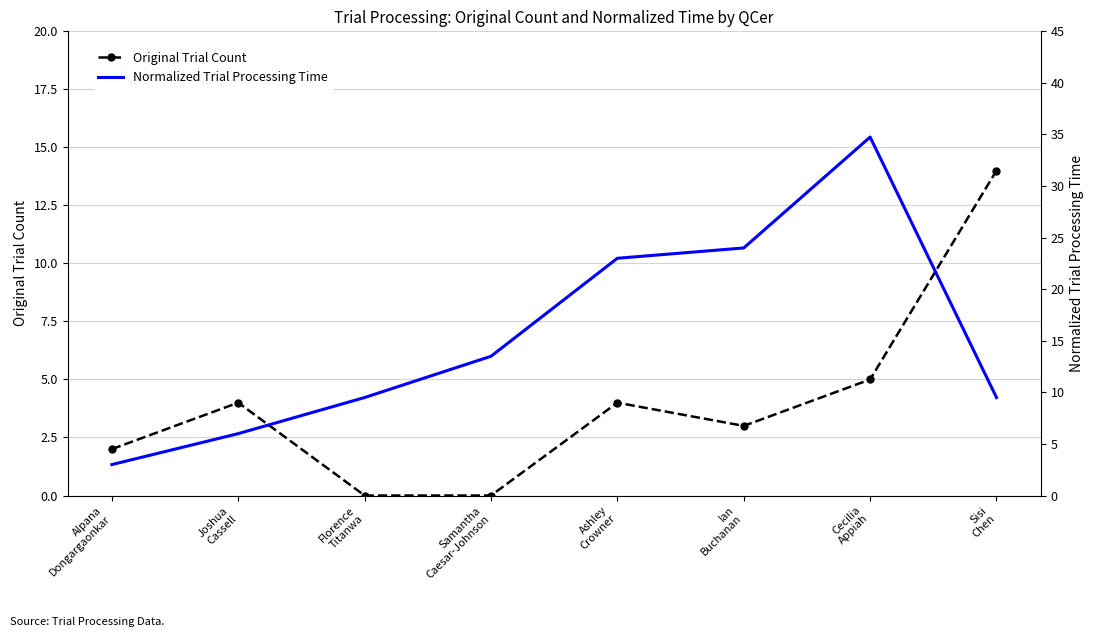

What are all the series names shown in the legend?

Original Trial Count, Normalized Trial Processing Time